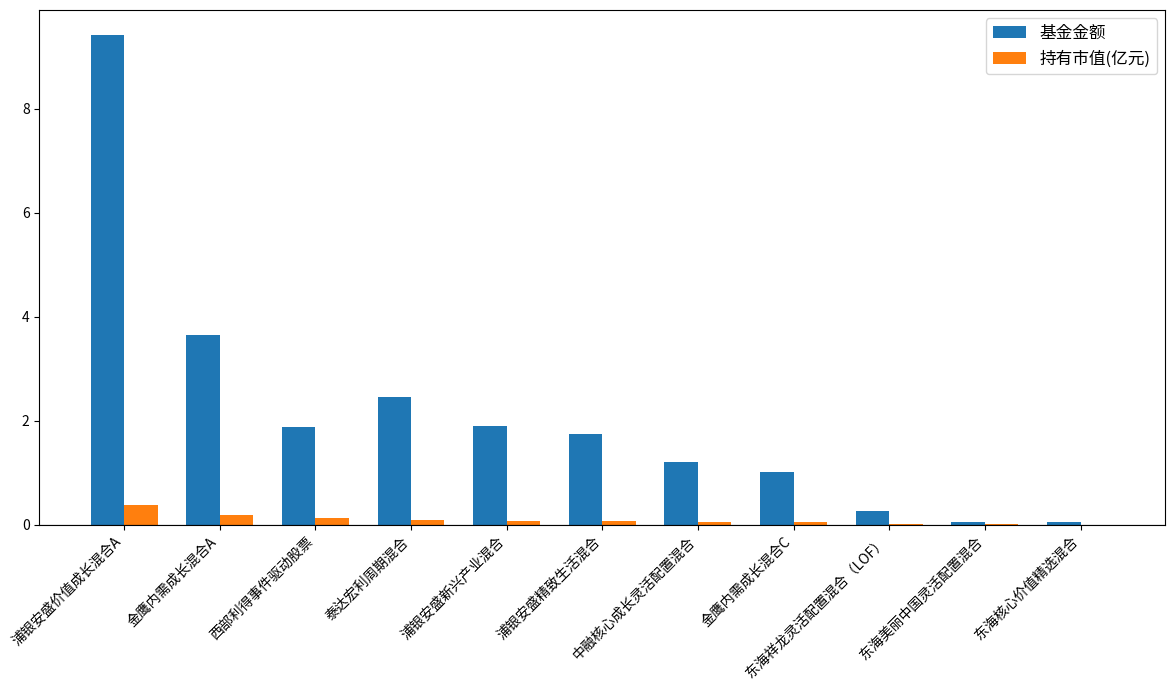

What is the sum of all 基金金额 values?

23.7